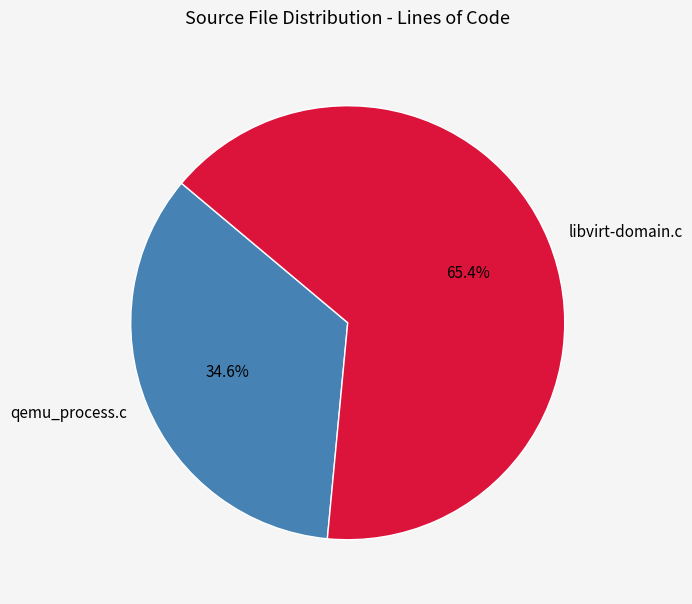

Combined, what portion of the pie is libvirt-domain.c and qemu_process.c?

100.0%